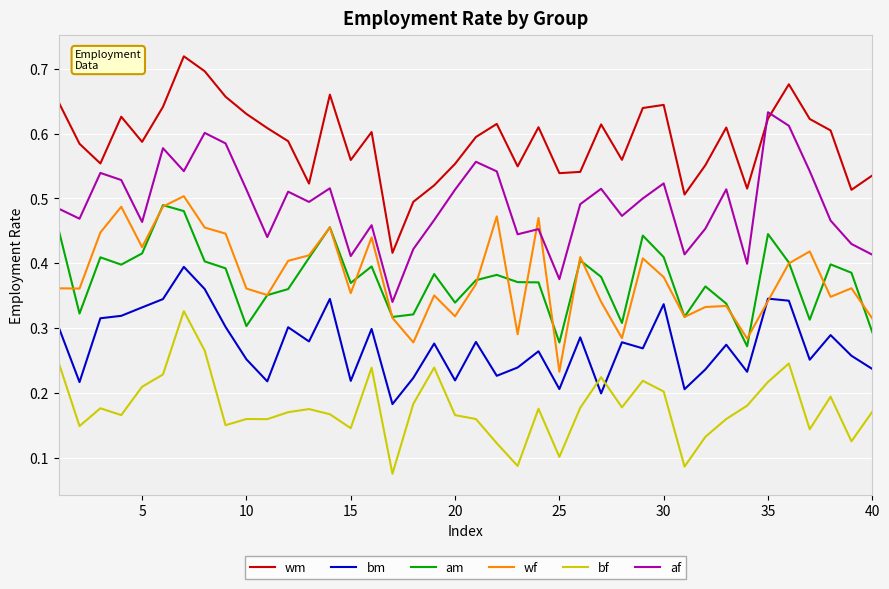

Which series has the largest total across all categories?

wm